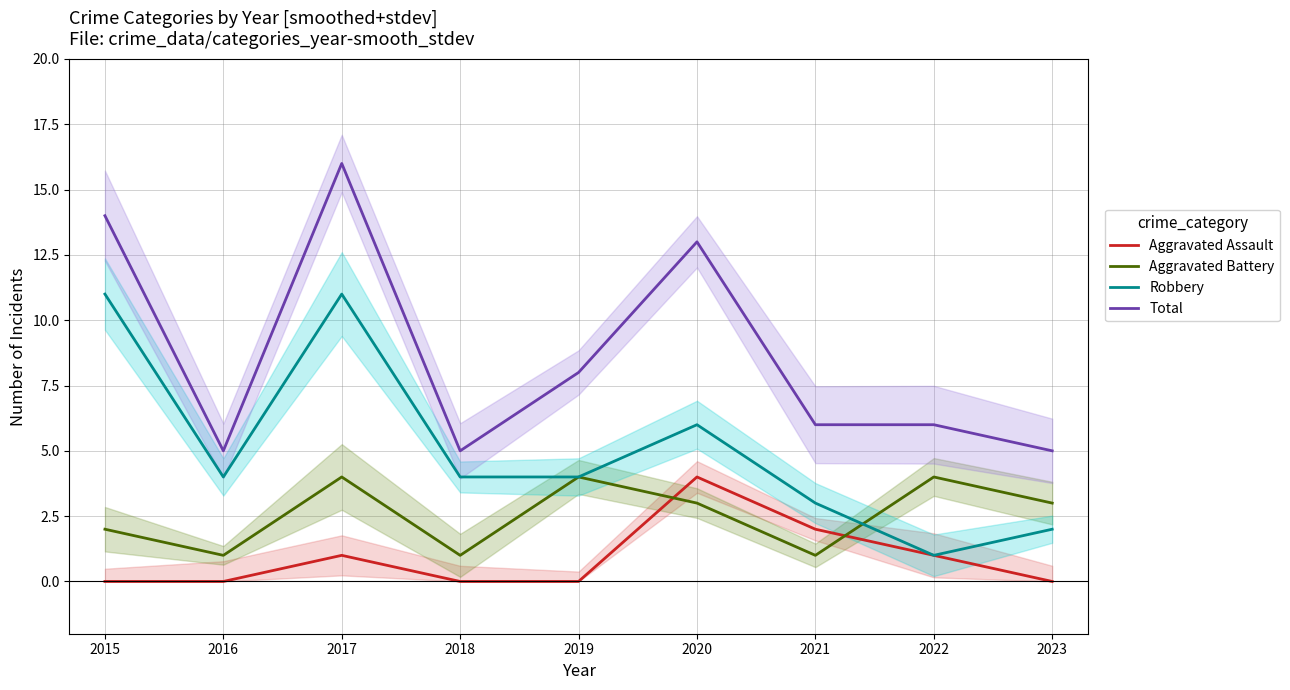

True or false: Aggravated Assault and Total cross at least once.

False